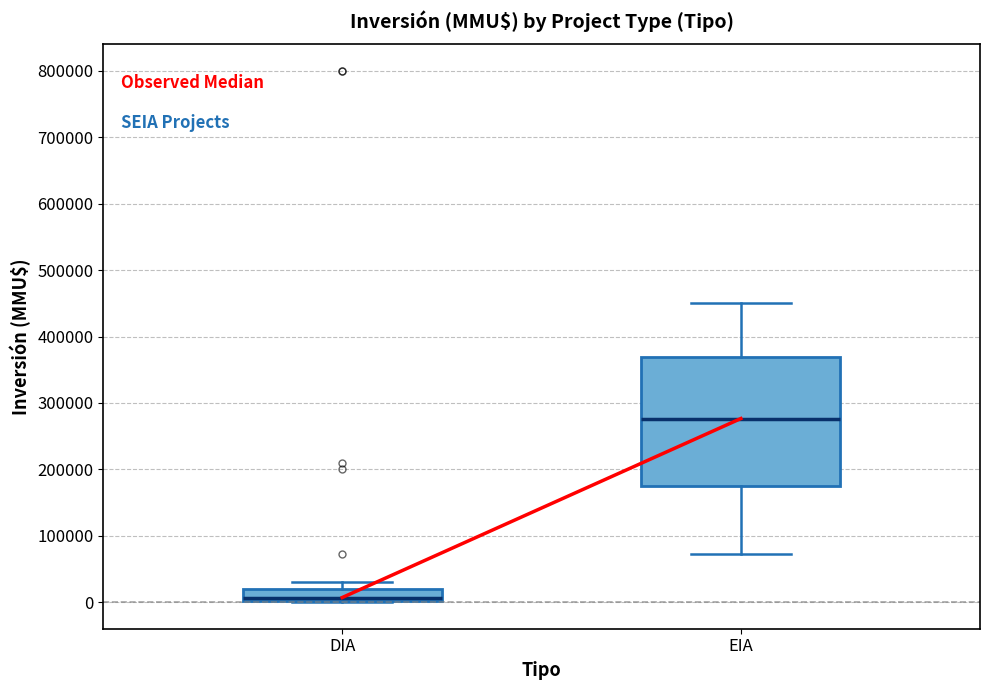

Where does the lower whisker of the box for EIA end on the y-axis? The values are not printed on the chart, so give them approximately, as read against the axis.

70000